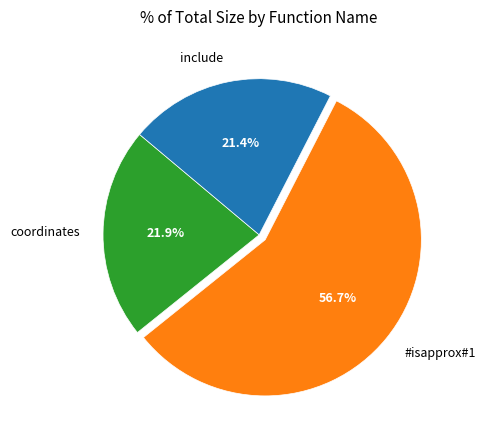

What percentage is NOT represented by #isapprox#1?

43.3%